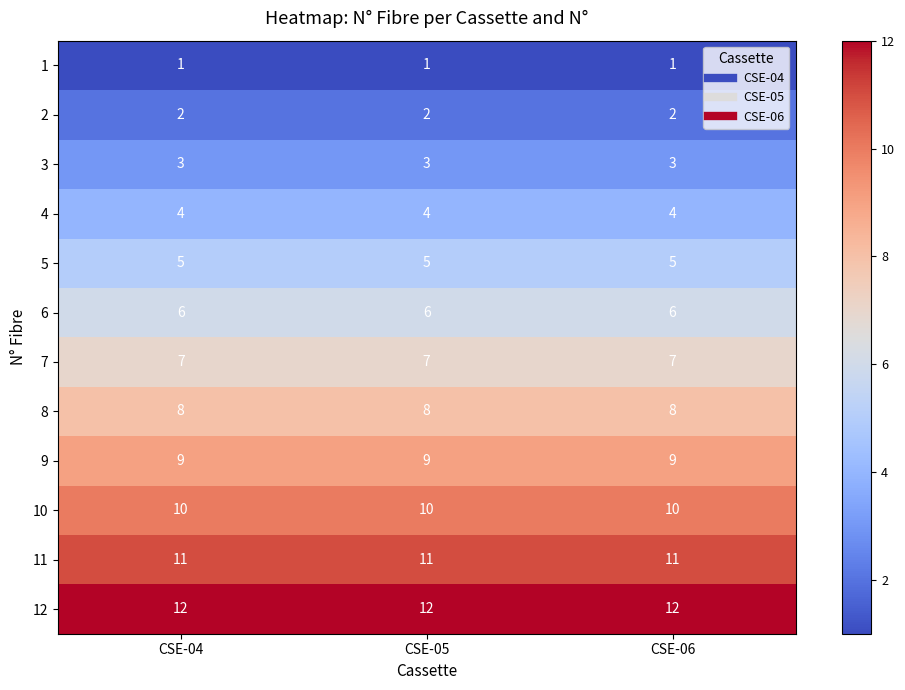

At how many categories does at least one series exceed 6?

3